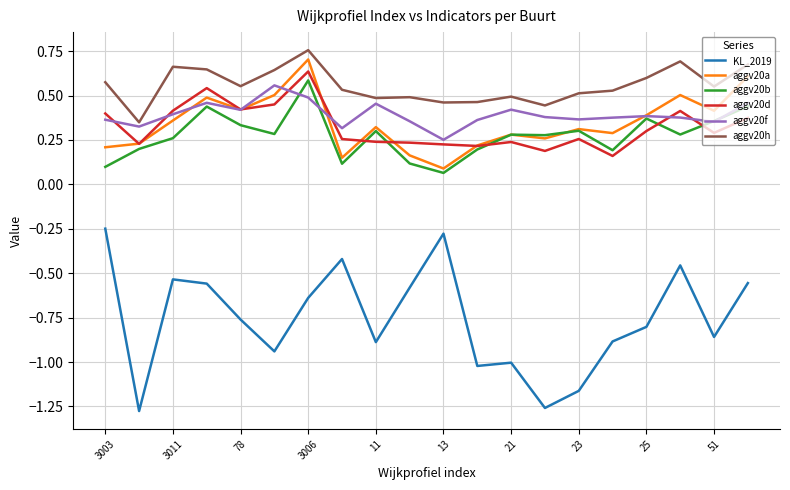

True or false: aggv20a and aggv20h cross at least once.

False